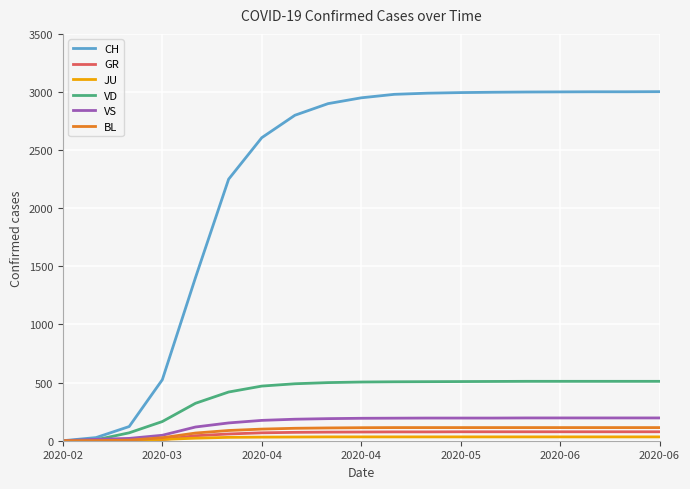

Which series has the largest total across all categories?

CH